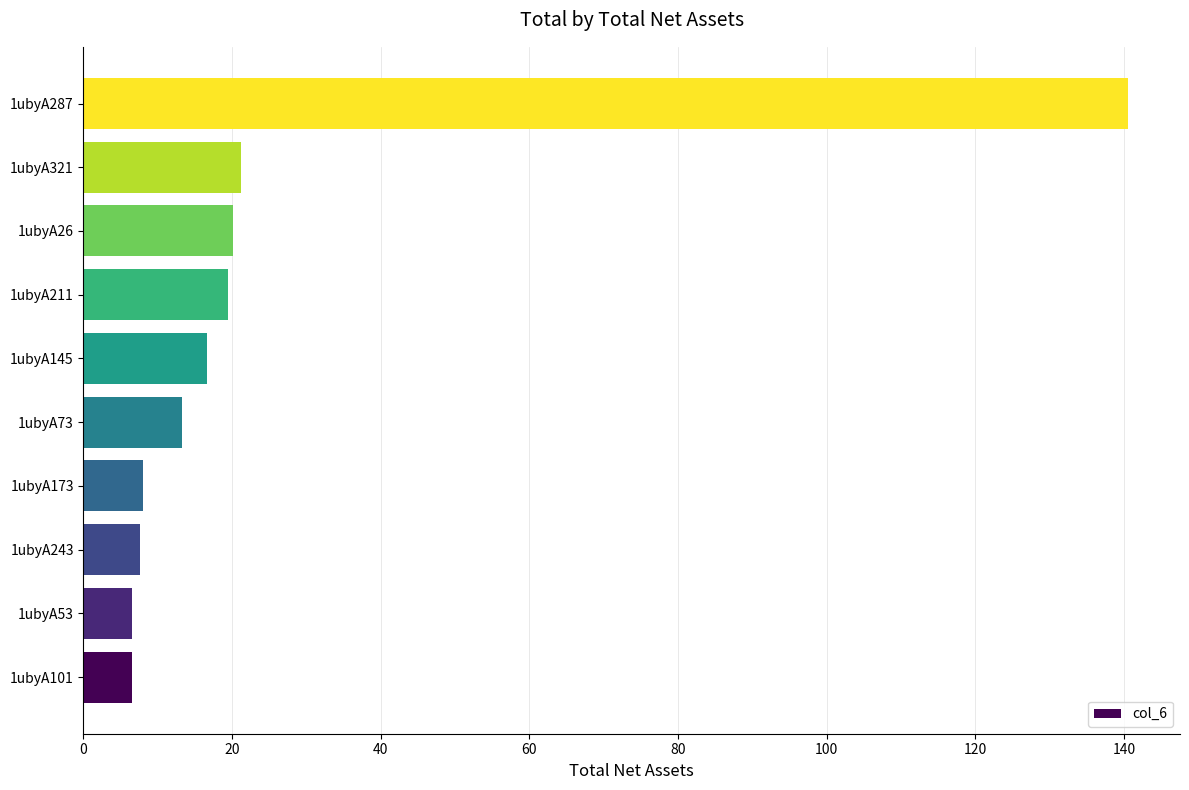

What is the average value?

26.0